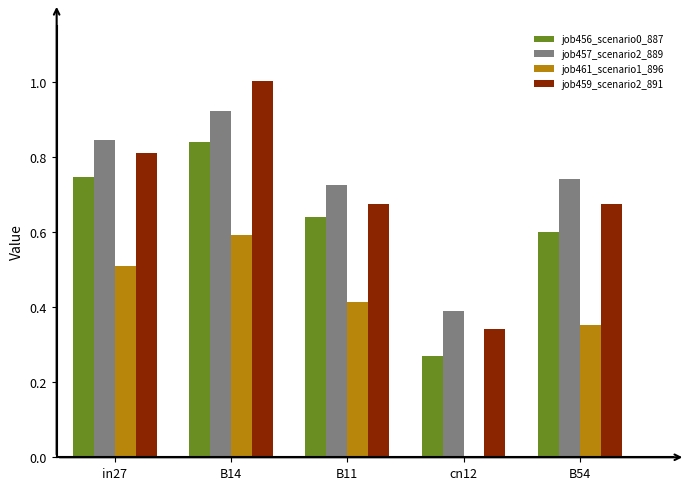

What is the highest value of the job459_scenario2_891 series?

1.0